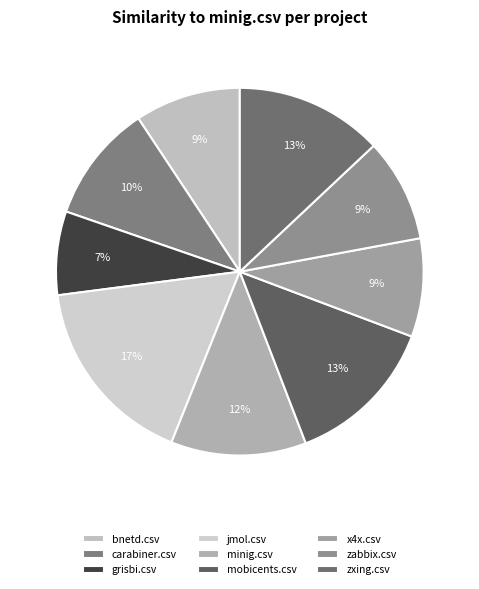

What is the change in value from x4x.csv to zxing.csv?

+0.2